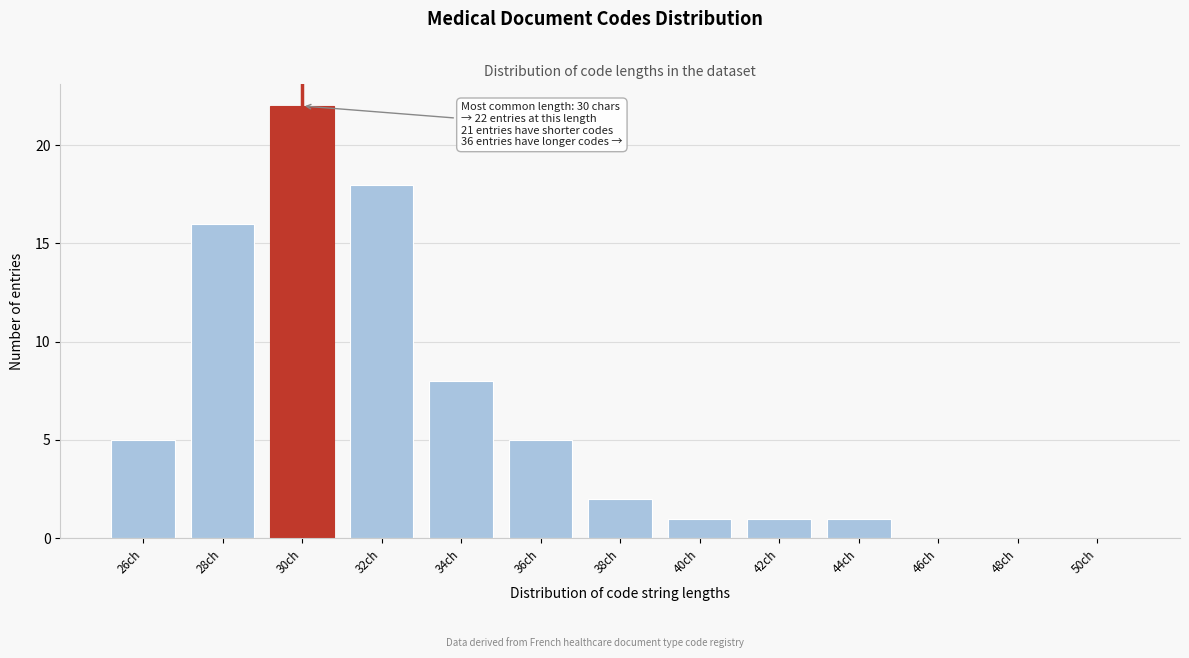

Reading left to right, list all the values displayed in this chart.

26ch=5	28ch=16	30ch=22	32ch=18	34ch=8	36ch=5	38ch=2	40ch=1	42ch=1	44ch=1	46ch=0	48ch=0	50ch=0